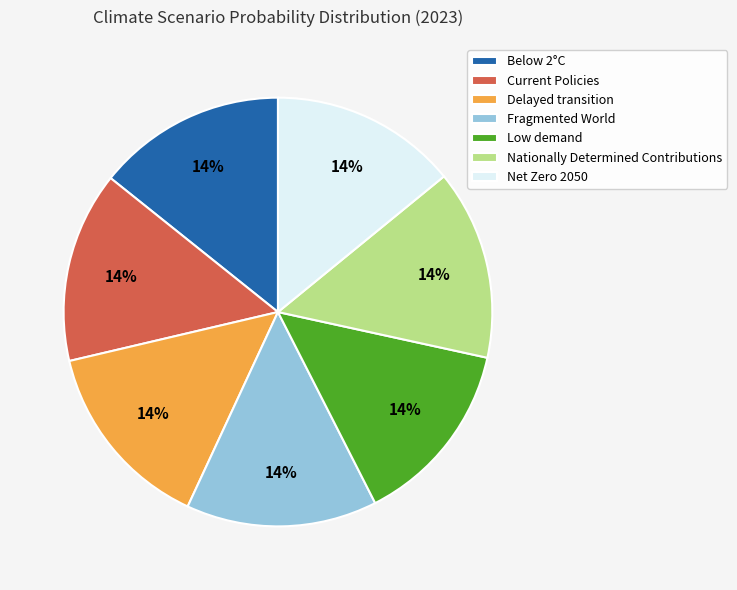

Is there any slice that represents more than half of the pie?

No